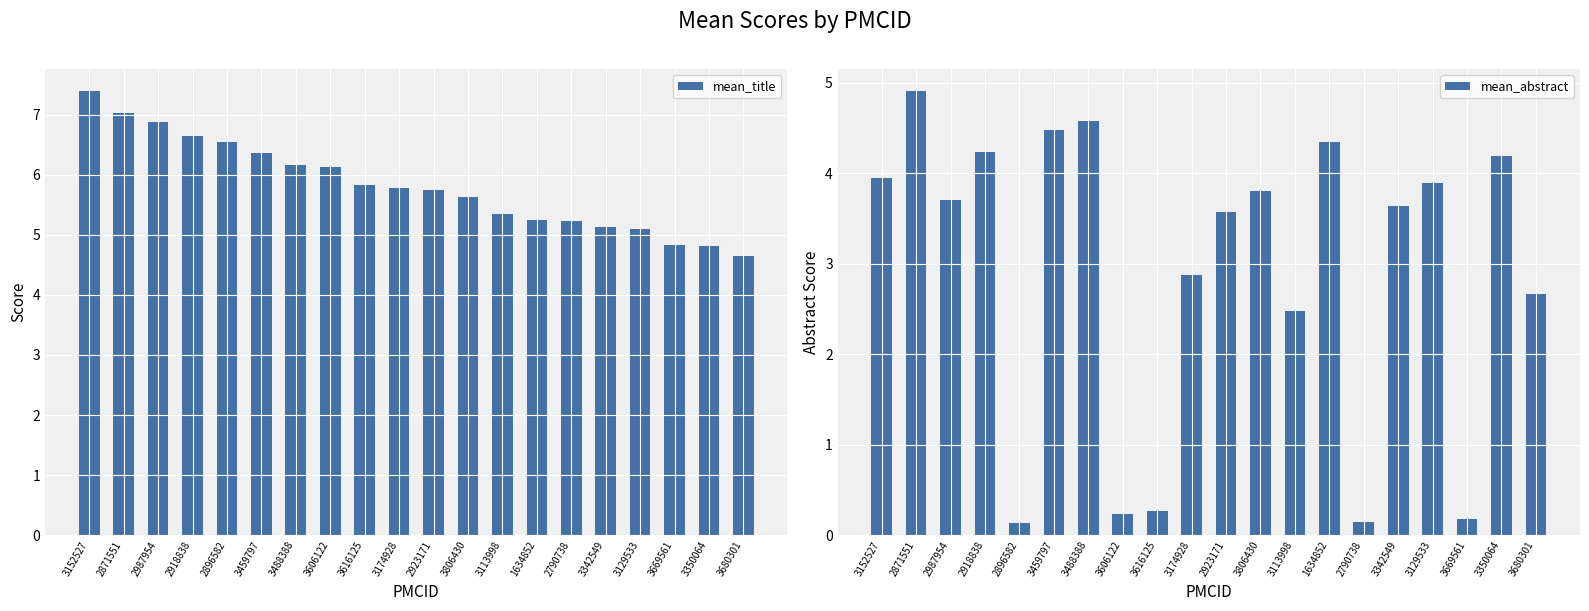

Which series has the widest spread of values?

mean_abstract